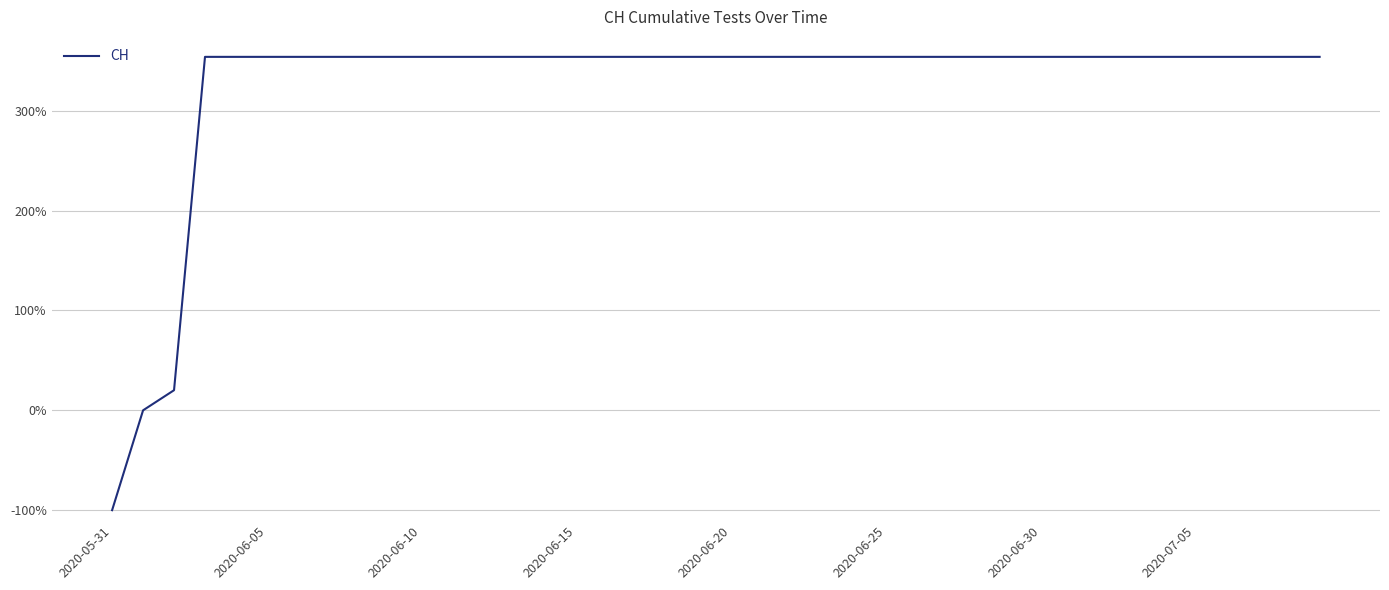

What is the minimum value shown in the chart?

-100.0